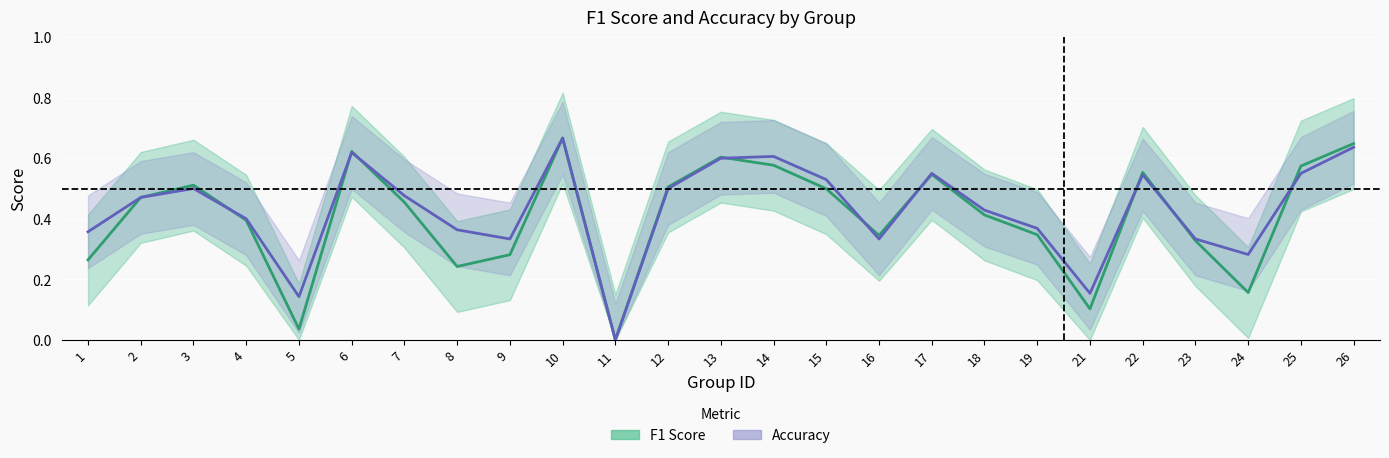

The accuracy series shows 0.7 at 10. True or false?

True